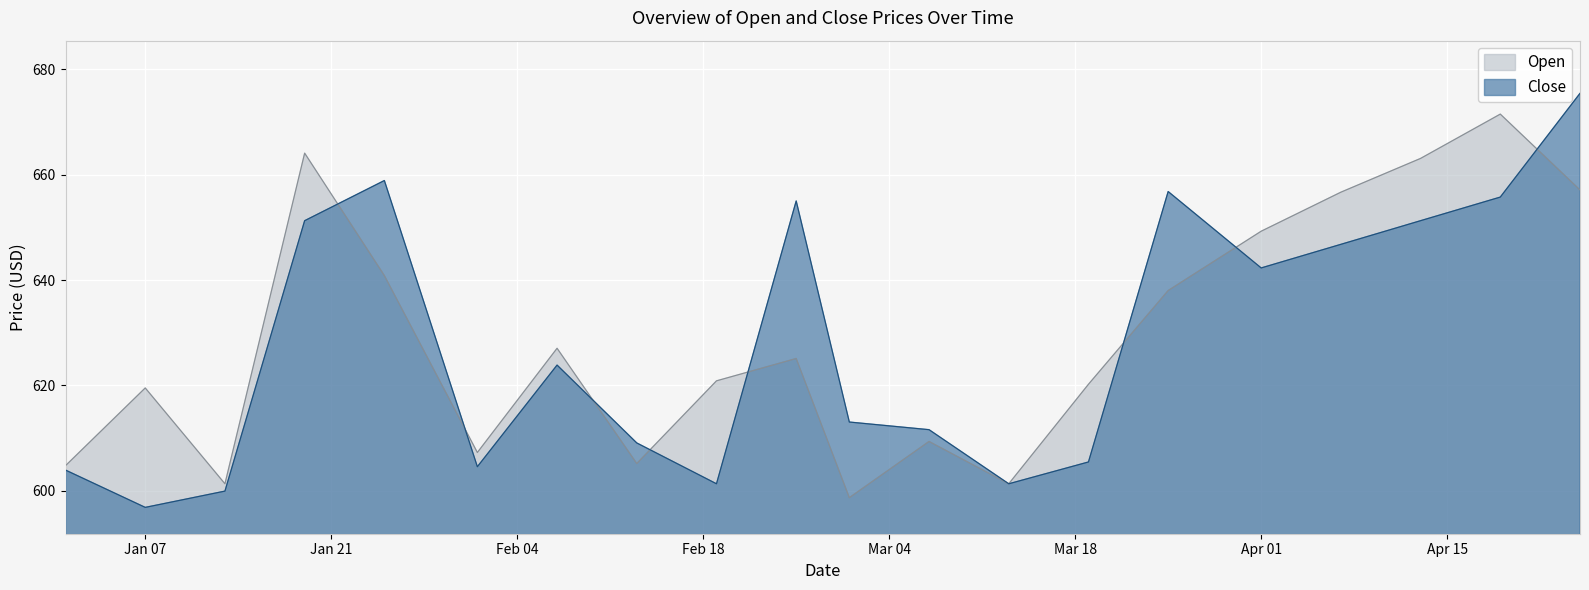

How many intersections are there between Close and Open?

8